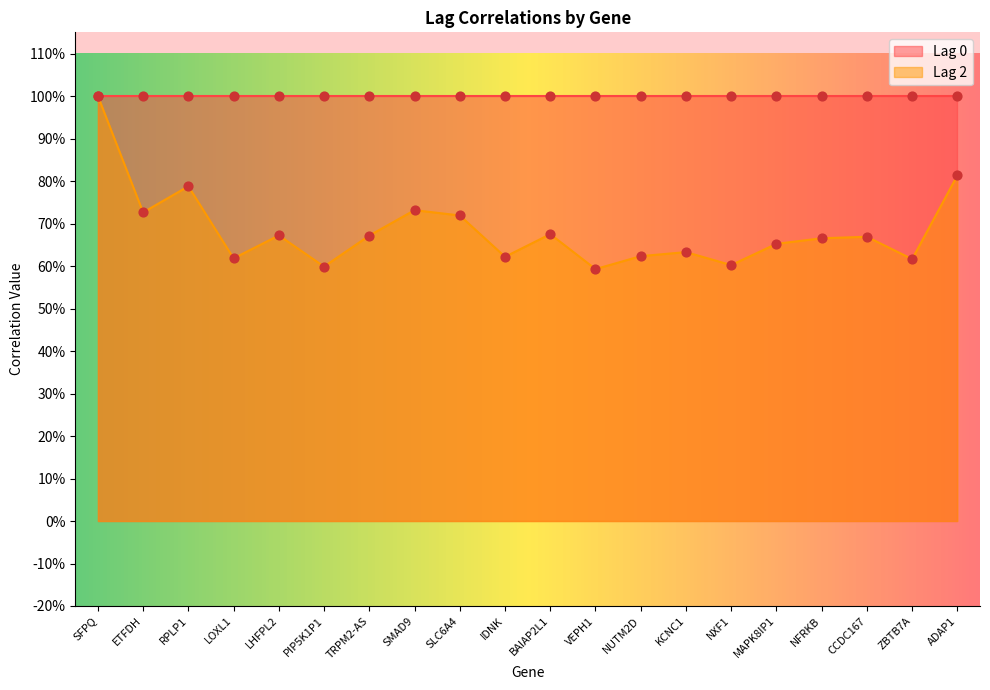

Between ADAP1 and ETFDH, which is larger?

ADAP1